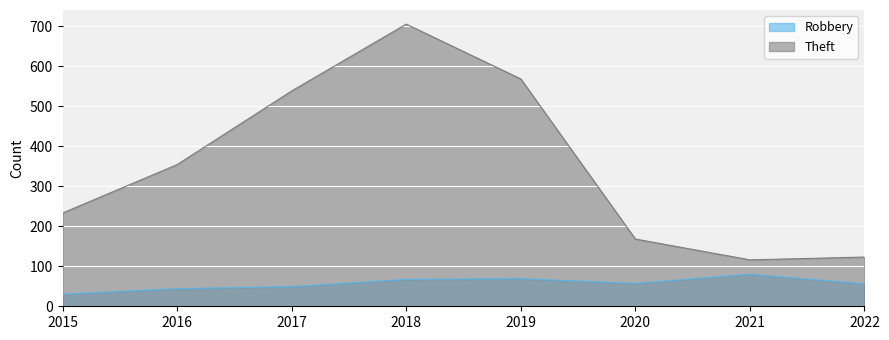

In Robbery, how many points are lower than both neighbors (excluding endpoints)?

1